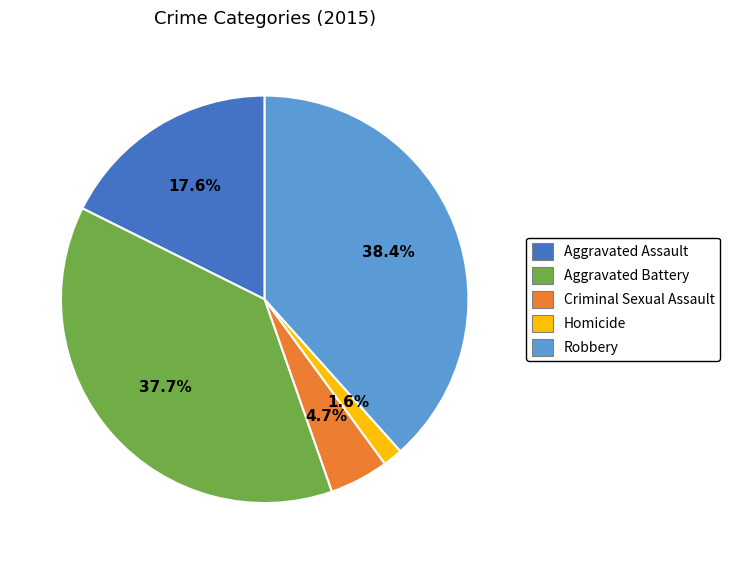

Does Aggravated Battery account for over 50% of the chart?

No